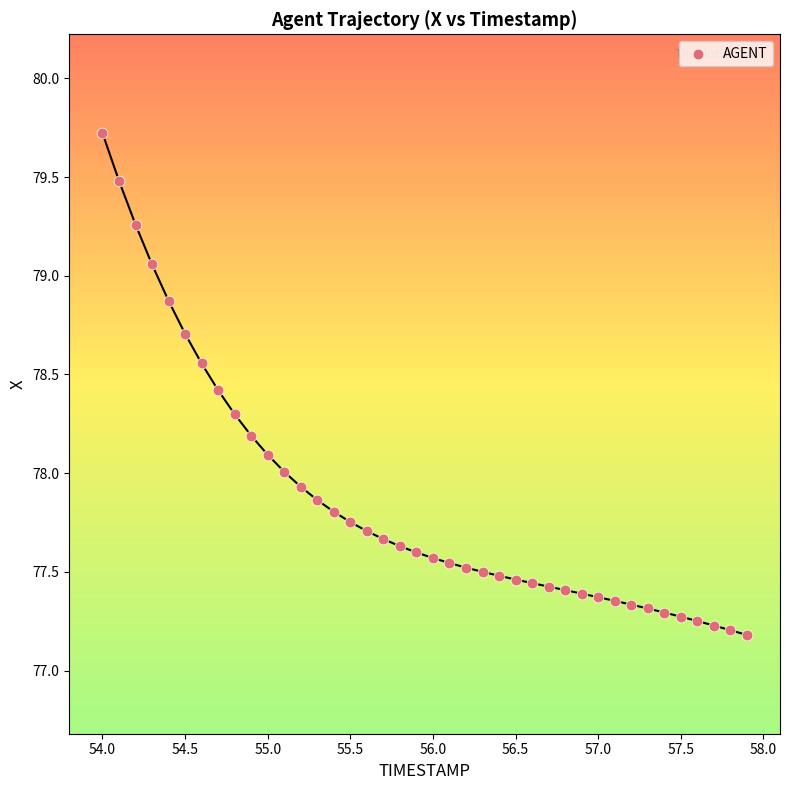

What is the range of X values (max minus min)?

3.9